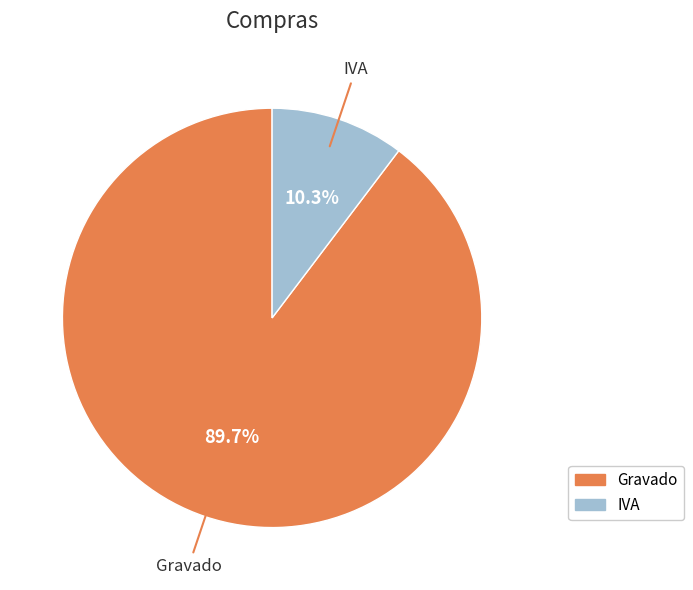

True or false: Gravado accounts for 90% of the total.

True